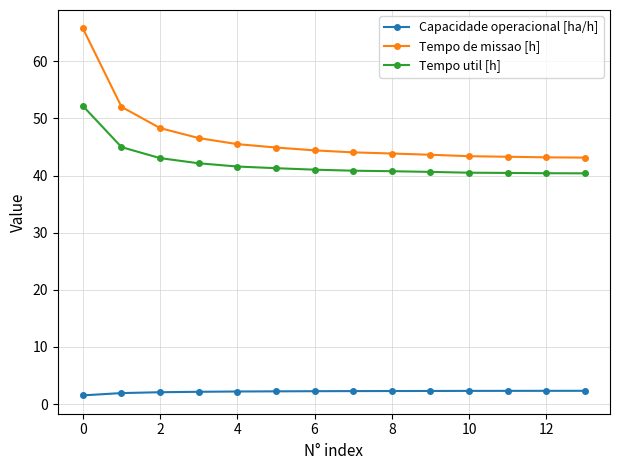

Does the chart display data point markers on the line(s)?

Yes